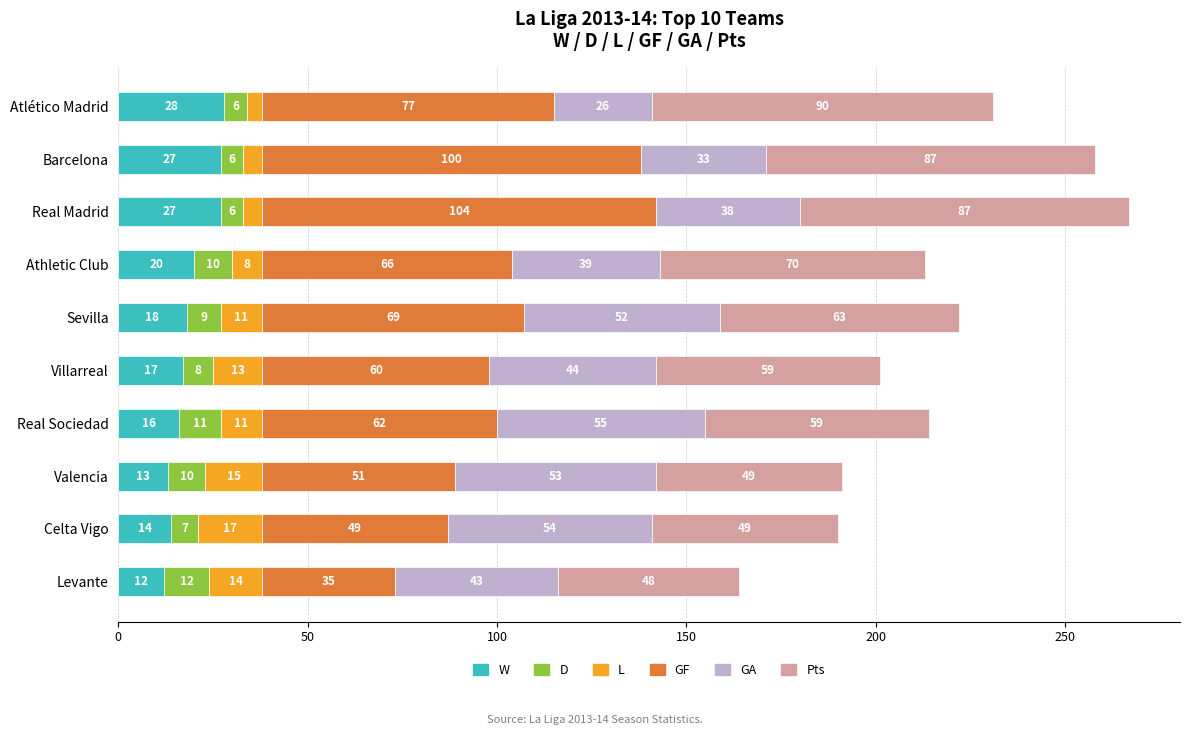

Which series has the largest total across all categories?

GF